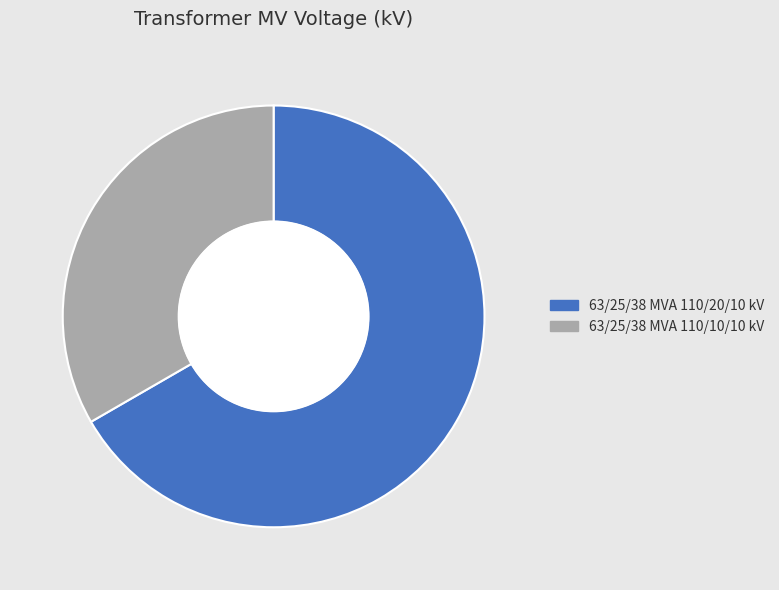

Does 63/25/38 MVA 110/10/10 kV account for over 50% of the chart?

No